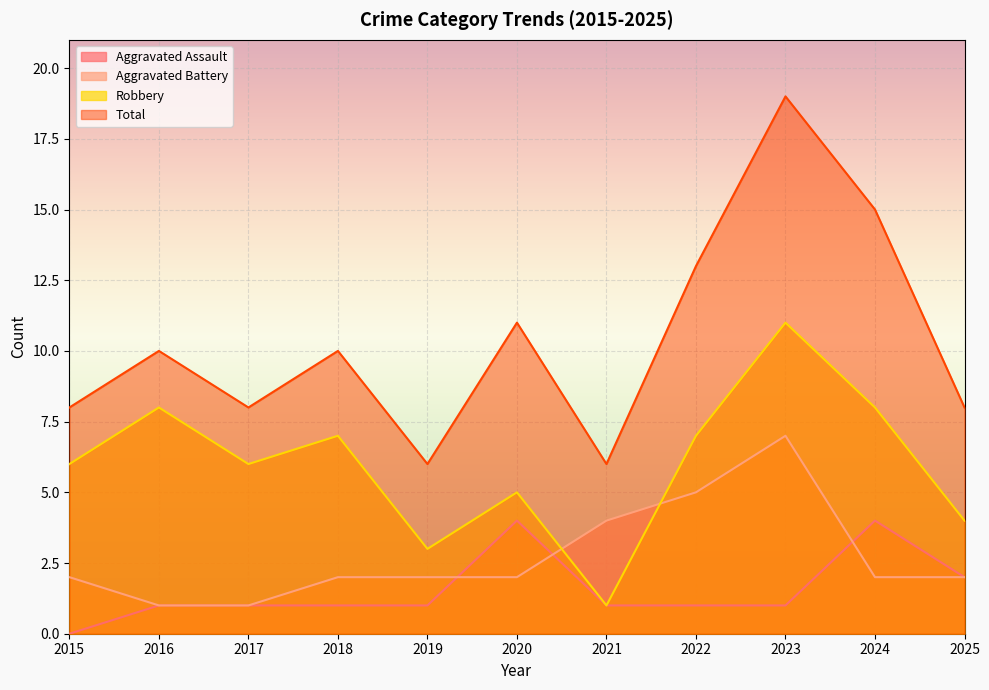

How many lines are shown in the chart?

4